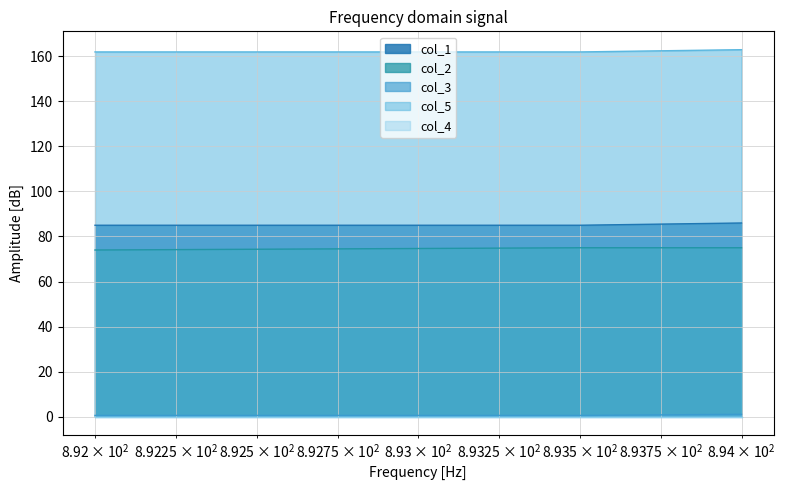

Does the chart have visible grid lines?

Yes